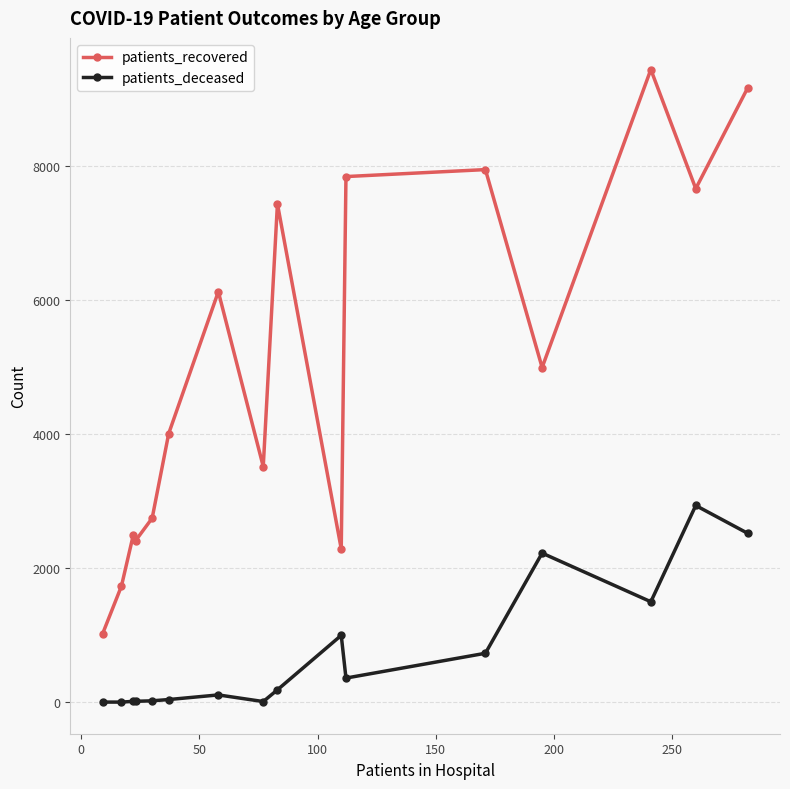

What is the maximum value shown in the chart?

9434